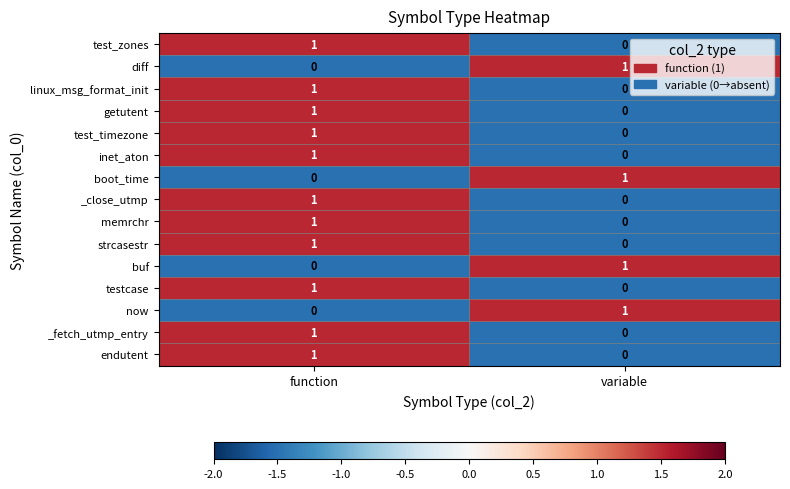

Where is _fetch_utmp_entry nearest to the value 0?

variable